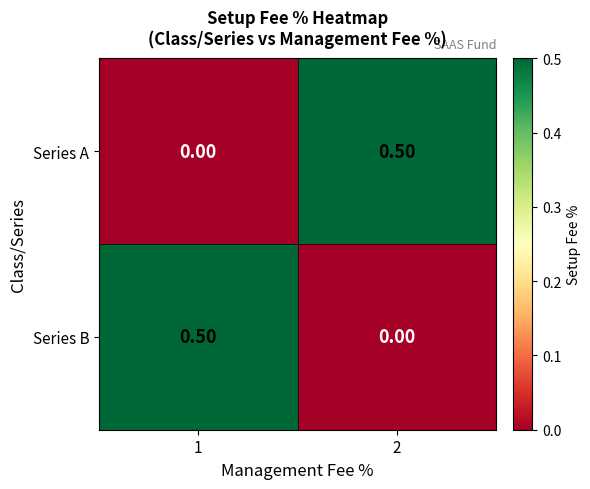

At 1, list the series in order from largest to smallest.

Series B, Series A